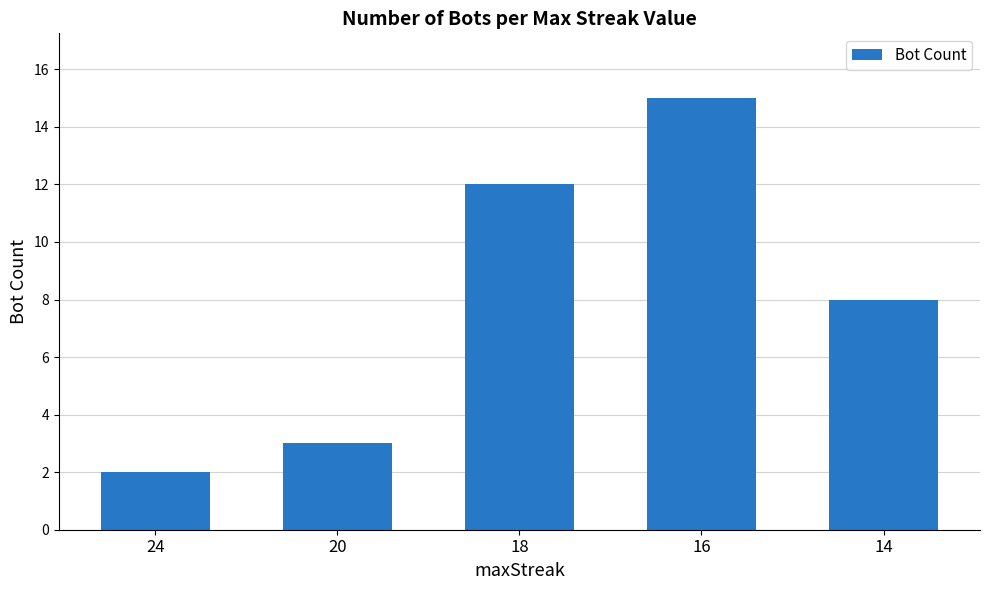

What is the sum of all values?

40